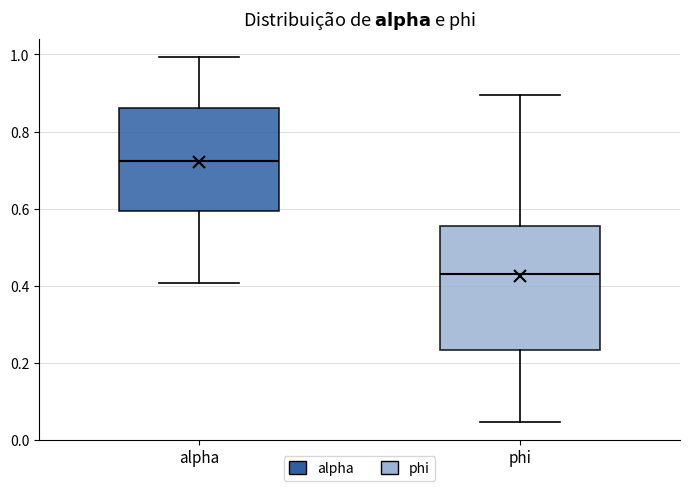

Where does the lower whisker of the box for phi end on the y-axis? The values are not printed on the chart, so give them approximately, as read against the axis.

0.04